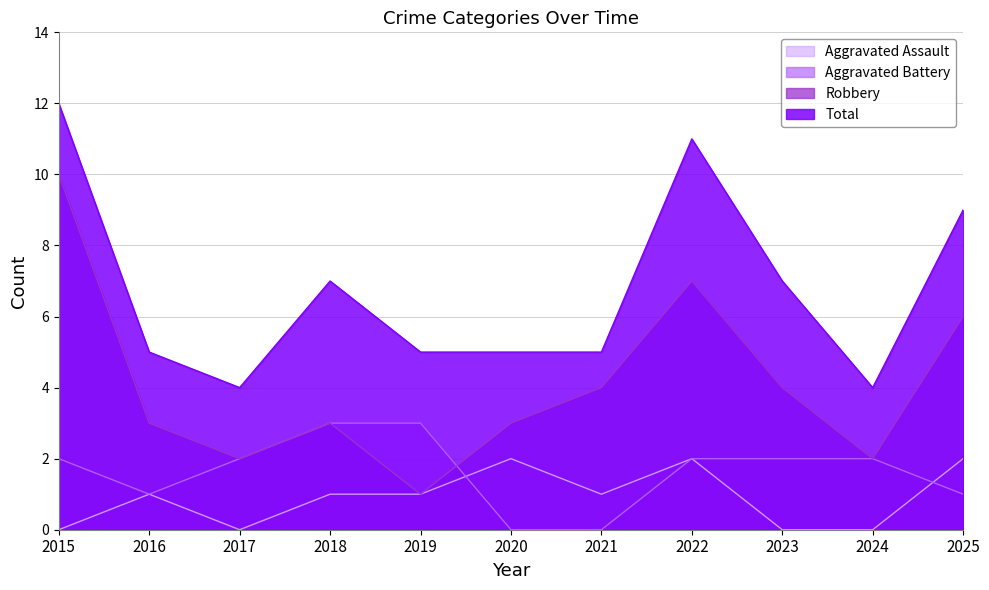

What is the difference between the Total values at 2021 and 2025?

4